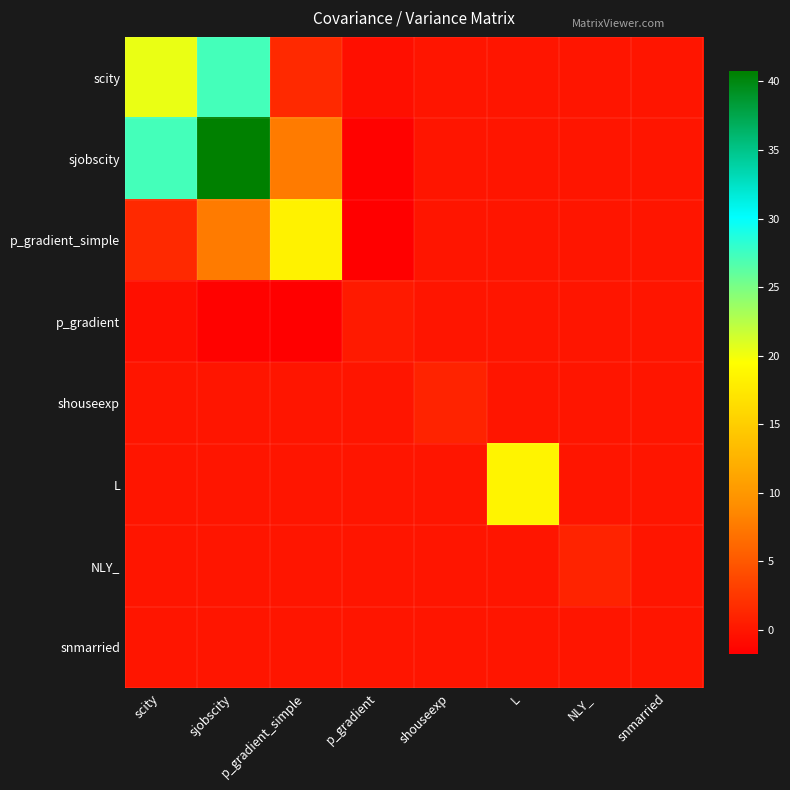

What is the total value across all series at NLY_?

1.0